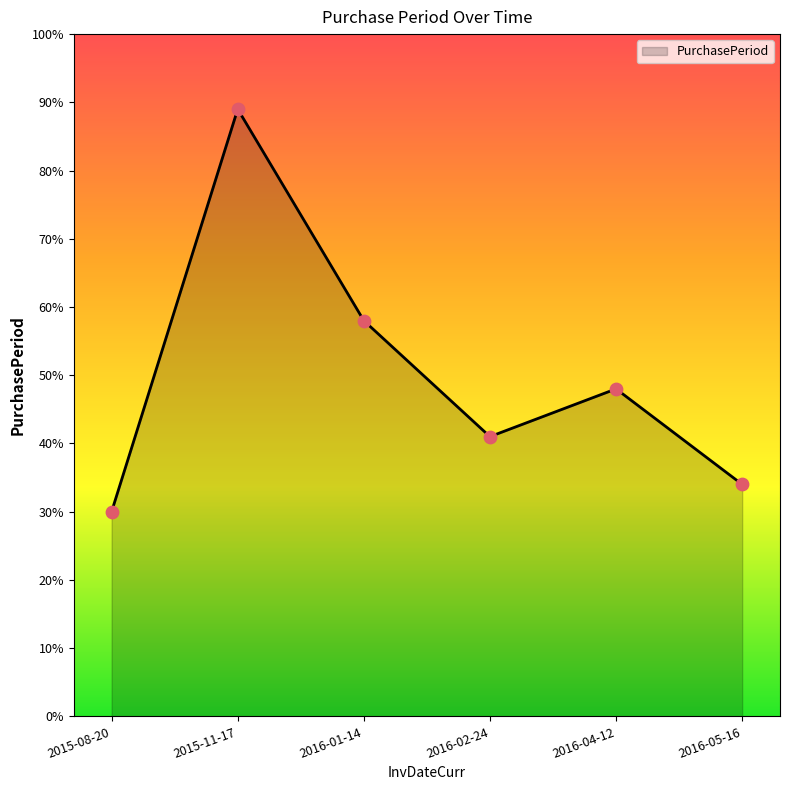

What is the change in value from 2015-11-17 to 2016-02-24?

-48